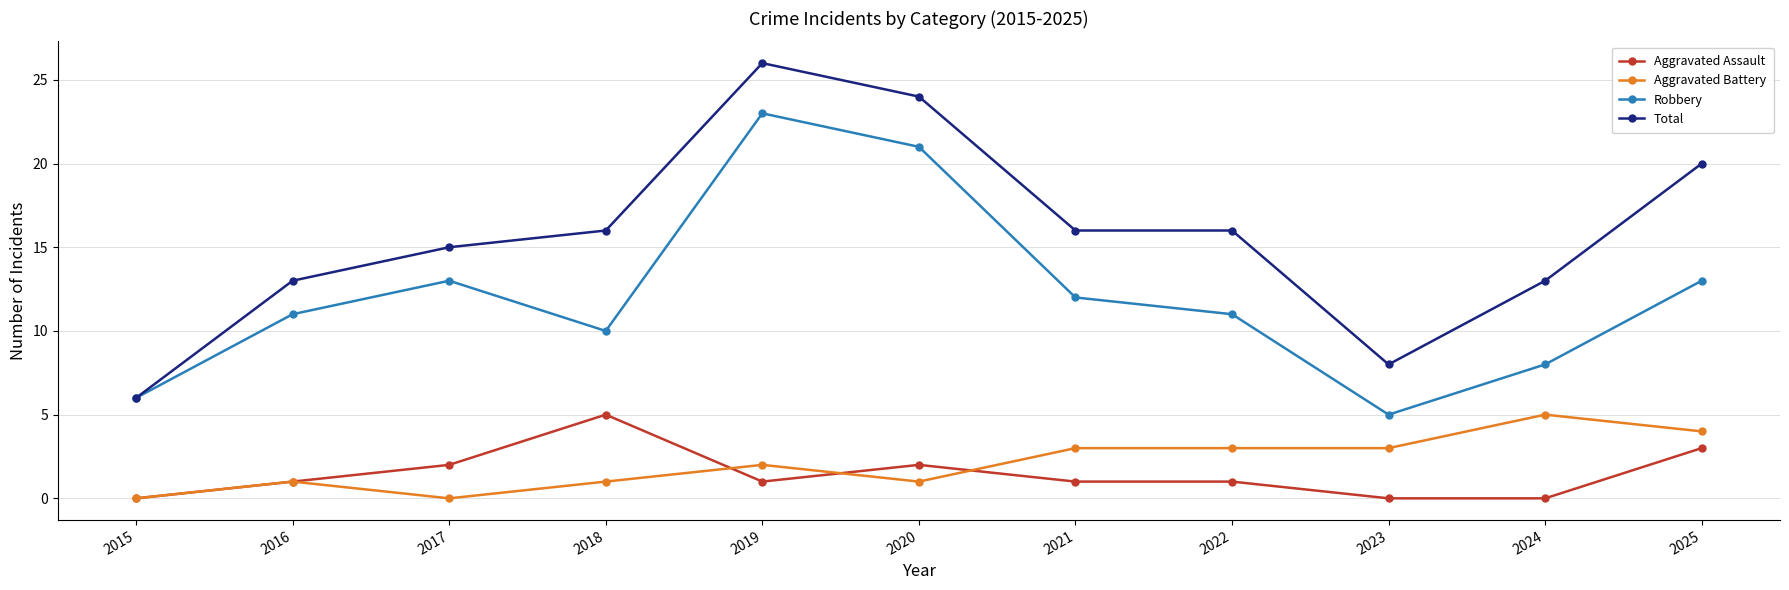

At 2021, list the series in order from largest to smallest.

Total, Robbery, Aggravated Battery, Aggravated Assault